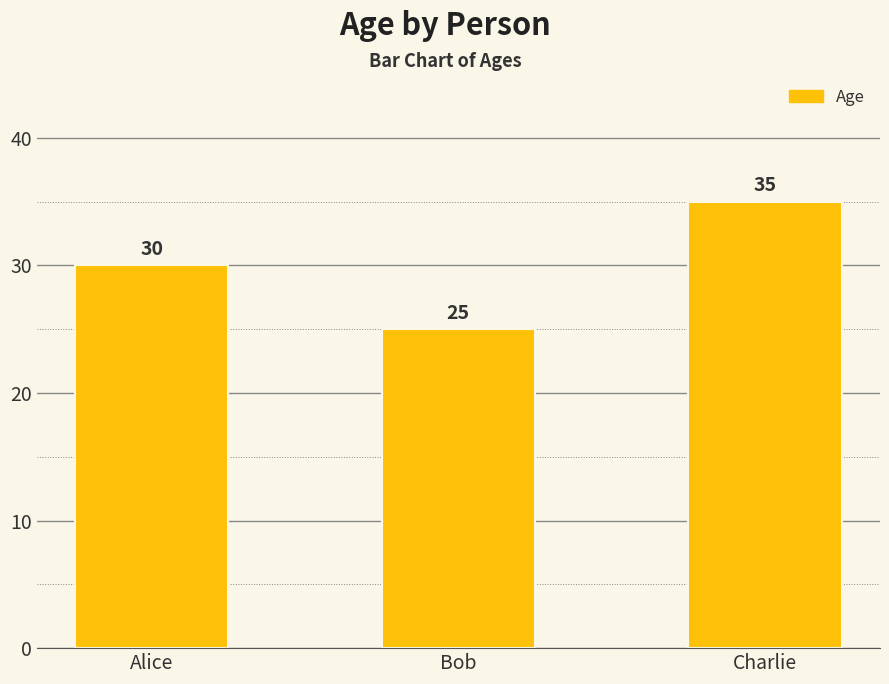

What is the difference between the values at Alice and Charlie?

5